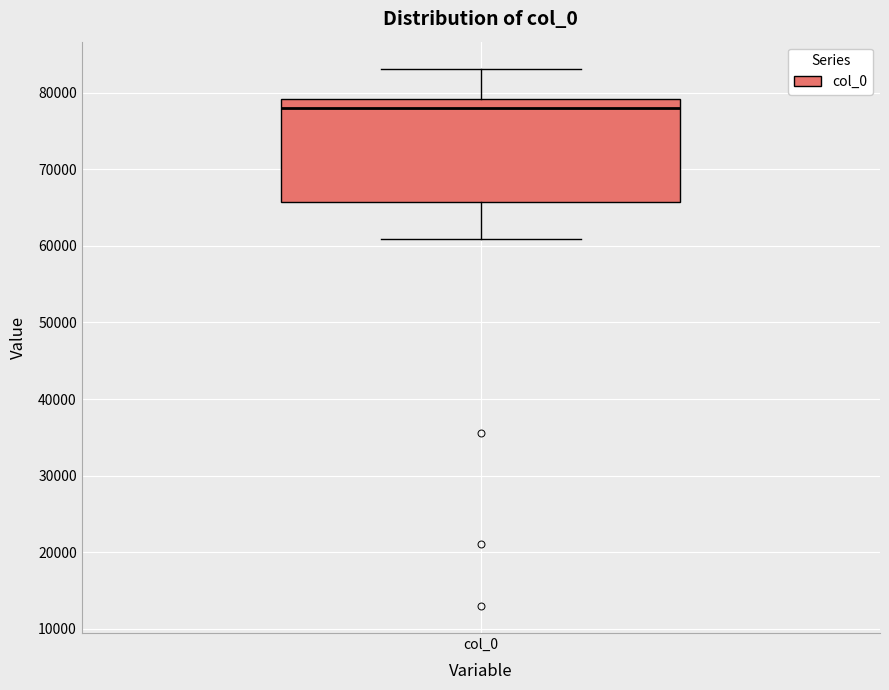

Where is the lower edge of the box for col_0 on the y-axis? The values are not printed on the chart, so give them approximately, as read against the axis.

66000